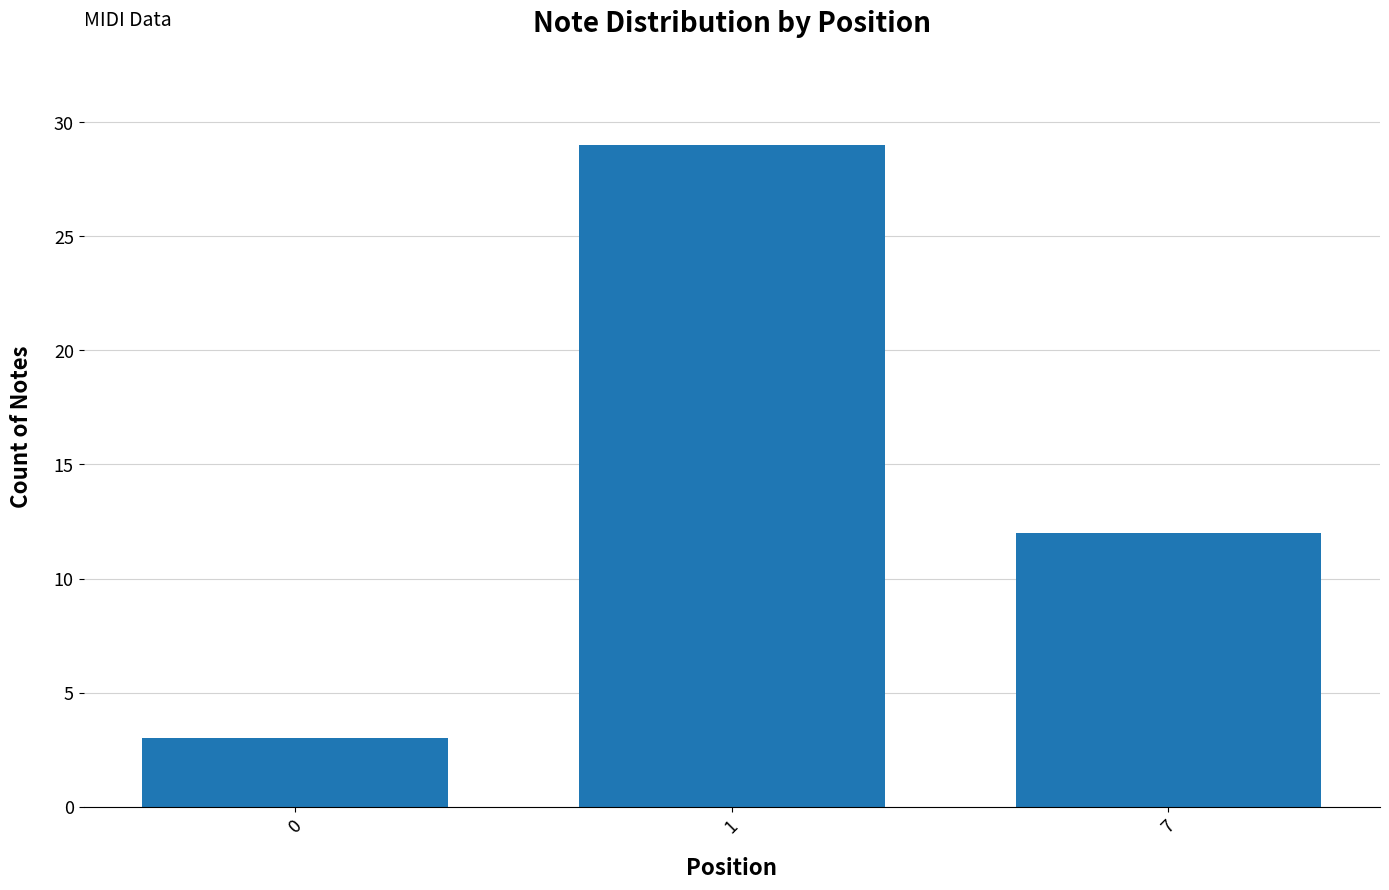

At which category does the chart reach its peak across all series?

1